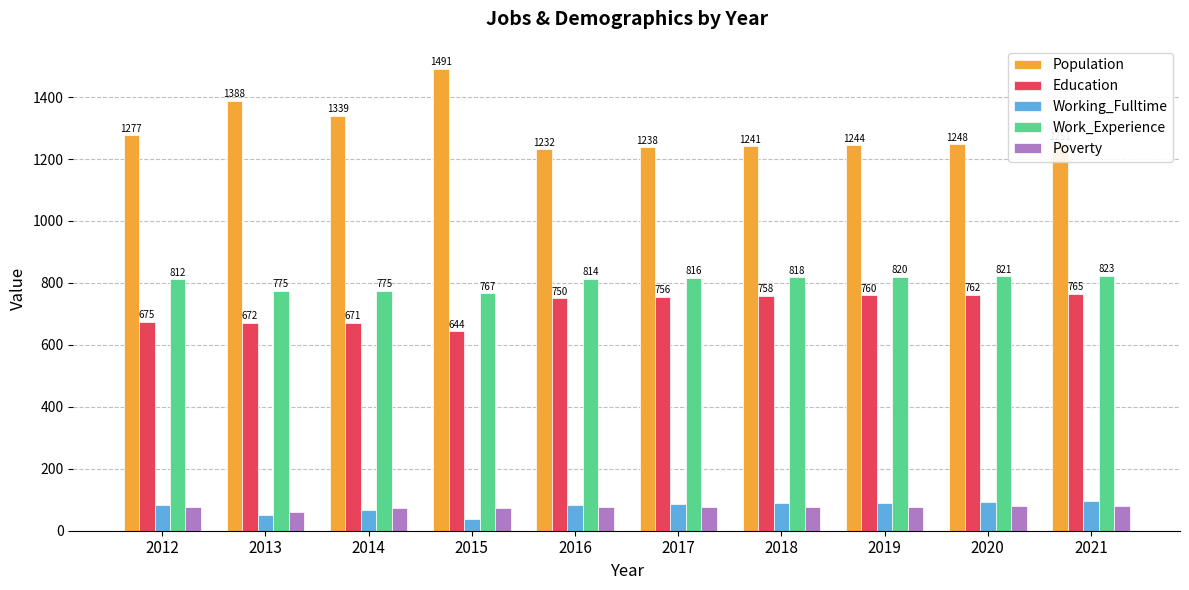

What is the sum of all Work_Experience values?

8041